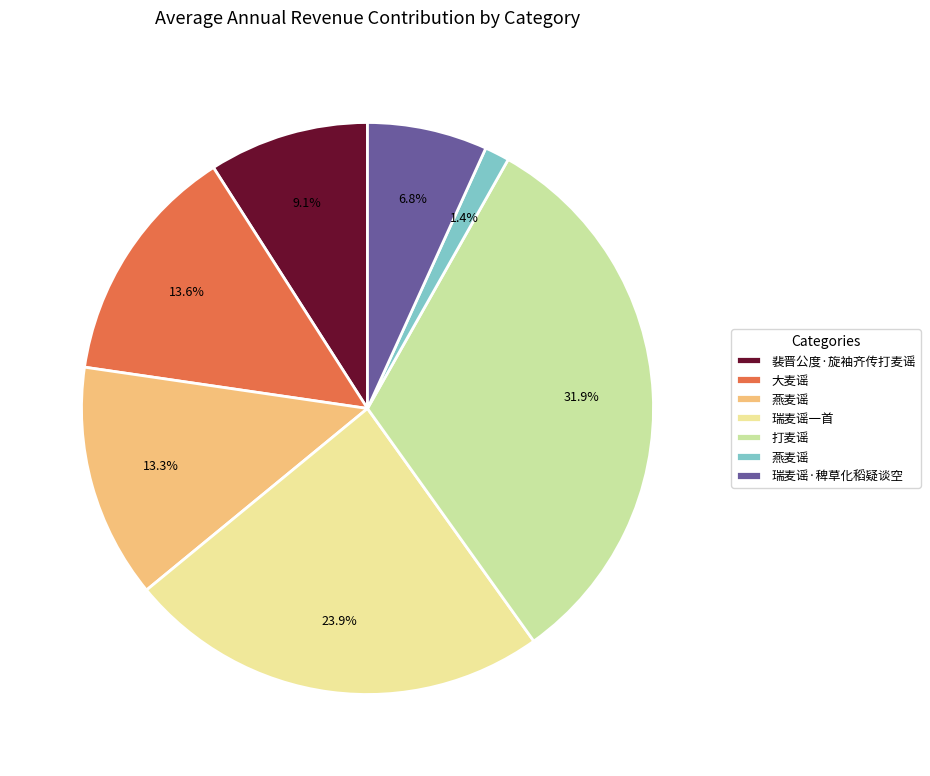

Is there any slice that represents more than half of the pie?

No